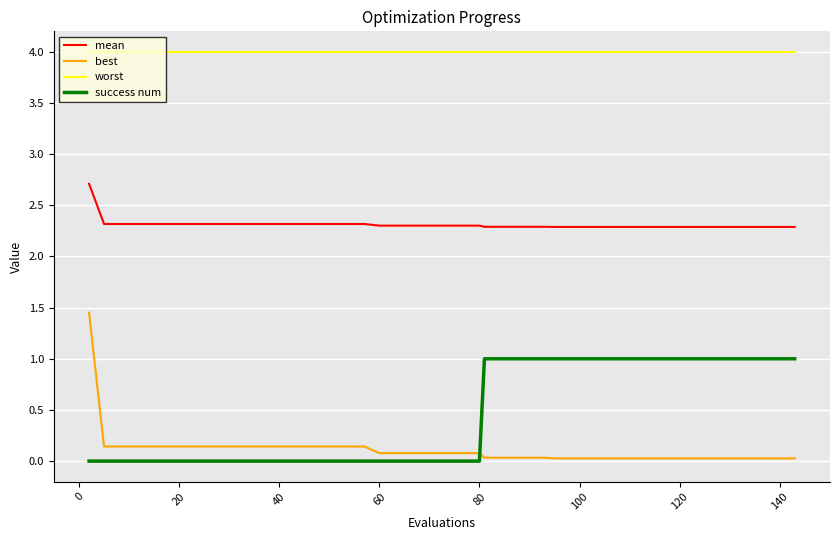

Which series has the widest spread of values?

best